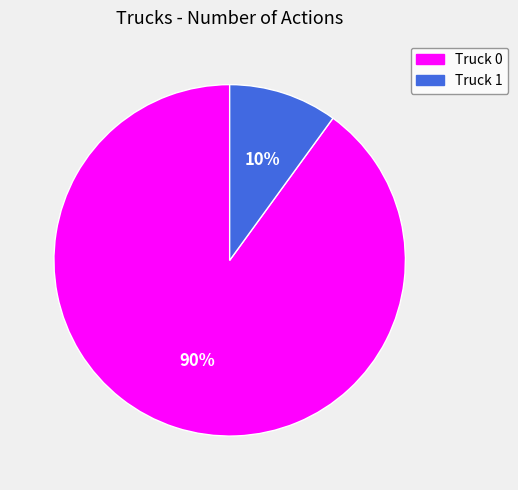

Is the sum of Truck 1 and Truck 0 greater than half?

Yes